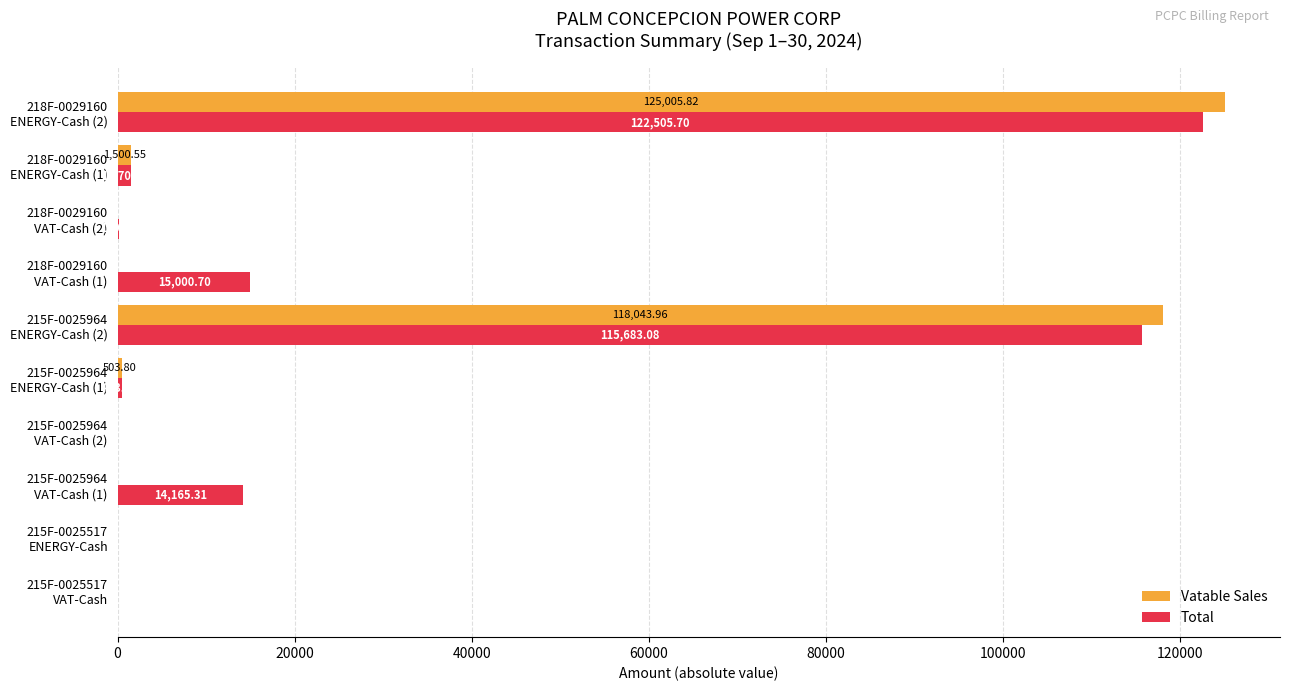

Which series has the largest total across all categories?

Total